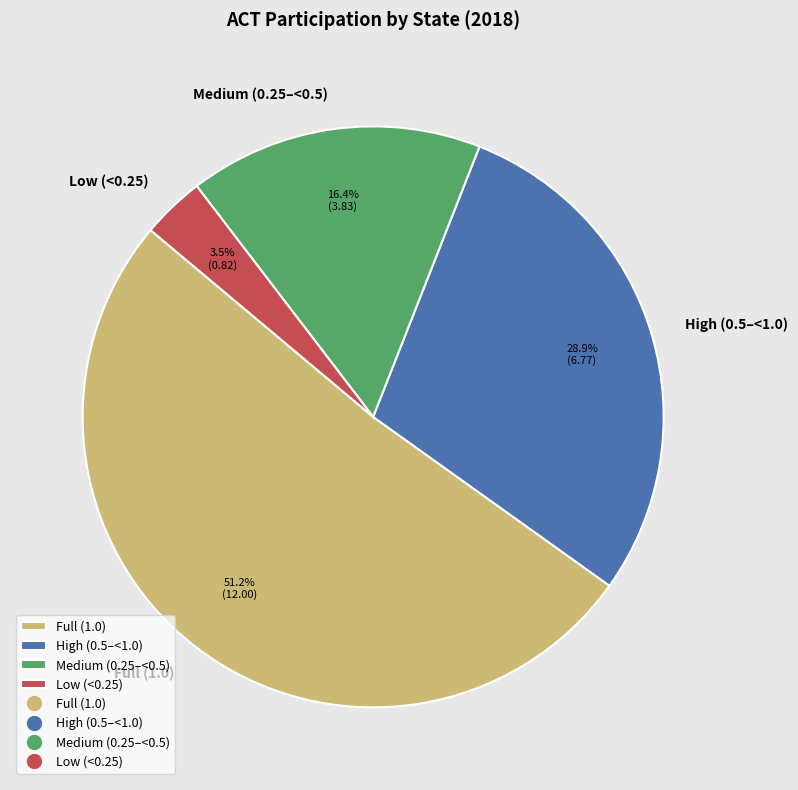

Combined, what portion of the pie is High (0.5–<1.0) and Medium (0.25–<0.5)?

45.3%